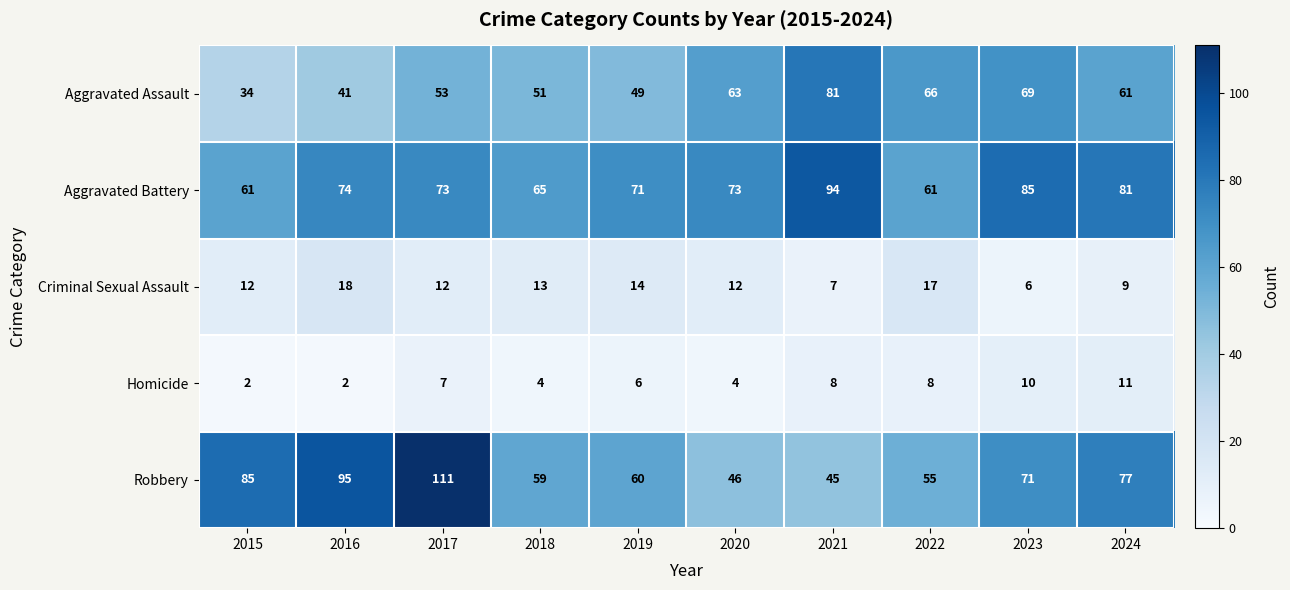

What is the minimum value for Robbery?

45